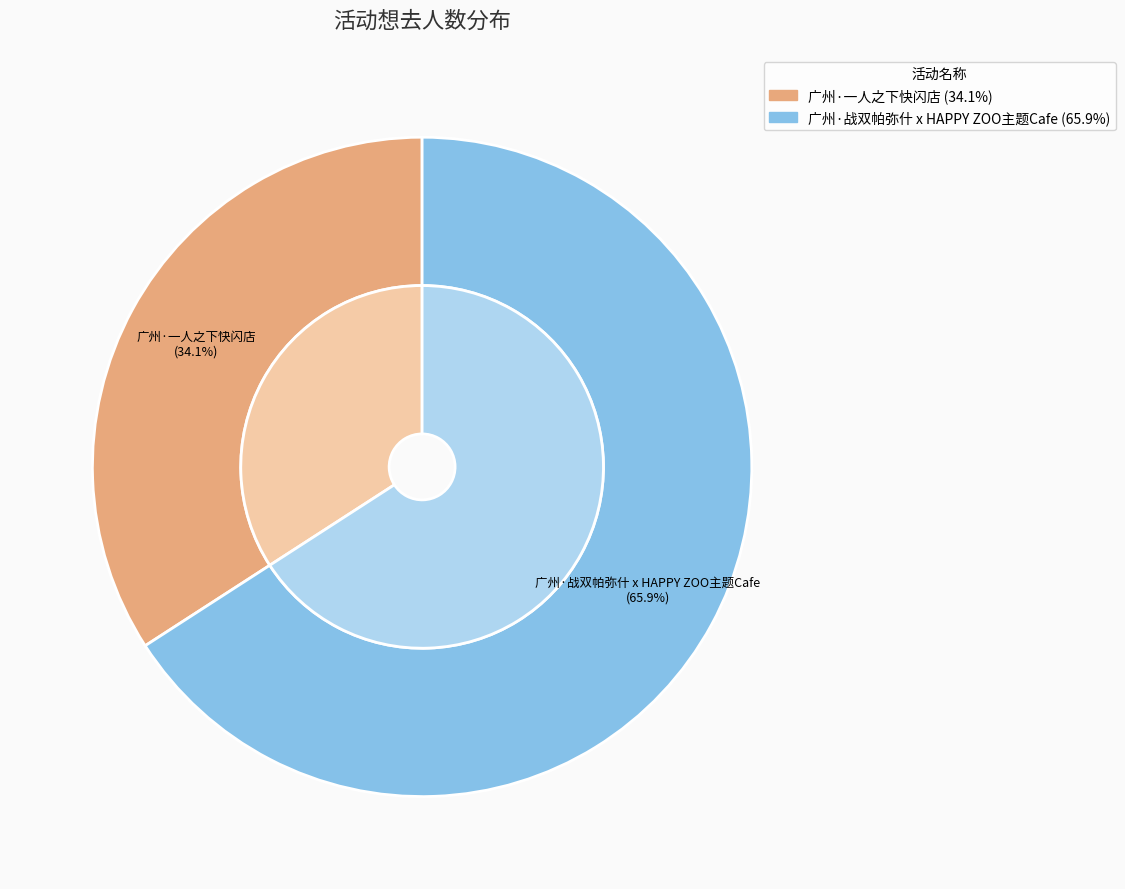

Combined, do 广州·战双帕弥什 x HAPPY ZOO主题Cafe and 广州·一人之下快闪店 account for over 50%?

Yes